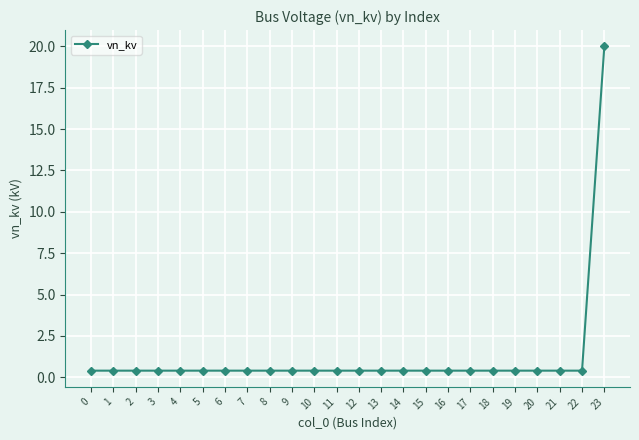

True or false: the data shows 0.4 at 6.

True